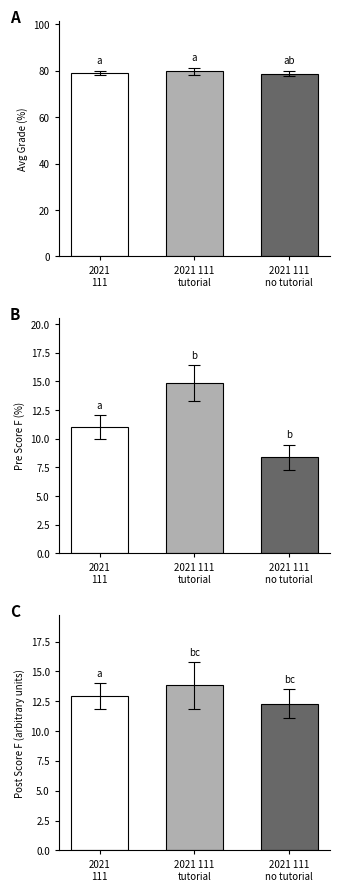

Which series changed the most between 2021
111 and 2021 111
tutorial?

Pre Score F